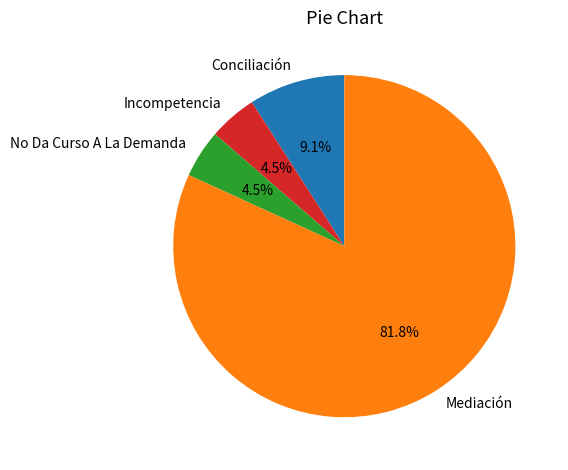

What is the largest slice in the pie chart?

Mediación